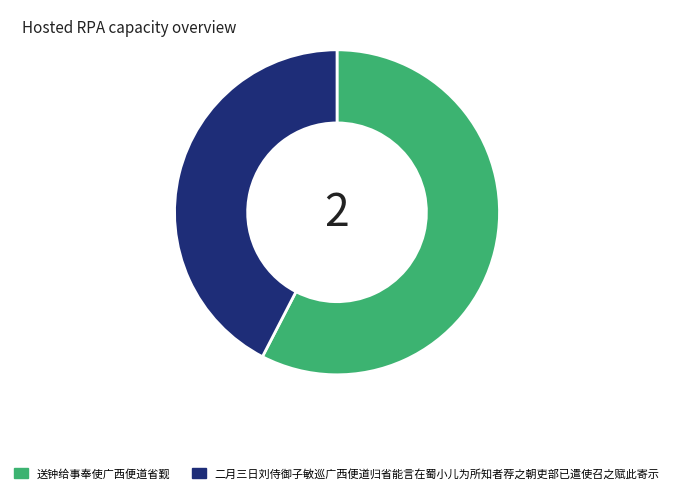

Is it true that 二月三日刘侍御子敏巡广西便道归省能言在蜀小儿为所知者荐之朝吏部已遣使召之赋此寄示 is 42% of the pie?

True